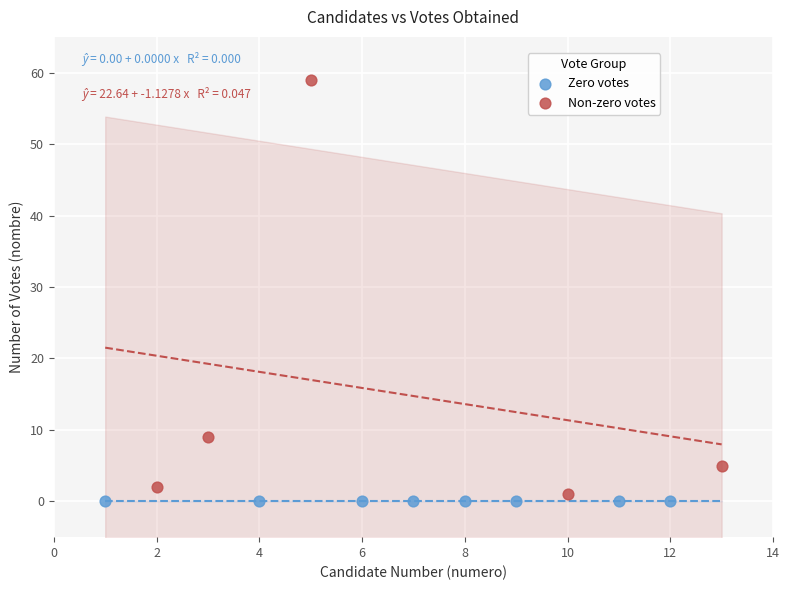

Which series contains the highest Y value?

Non-zero votes